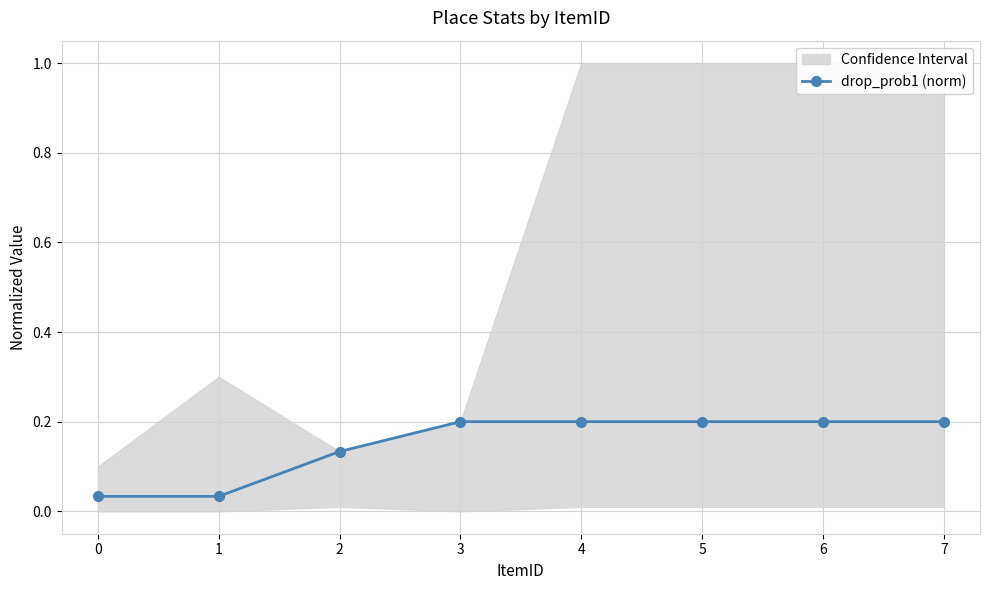

Reading left to right, what are all the values shown in this chart?

0=0.0	1=0.0	2=0.1	3=0.2	4=0.2	5=0.2	6=0.2	7=0.2